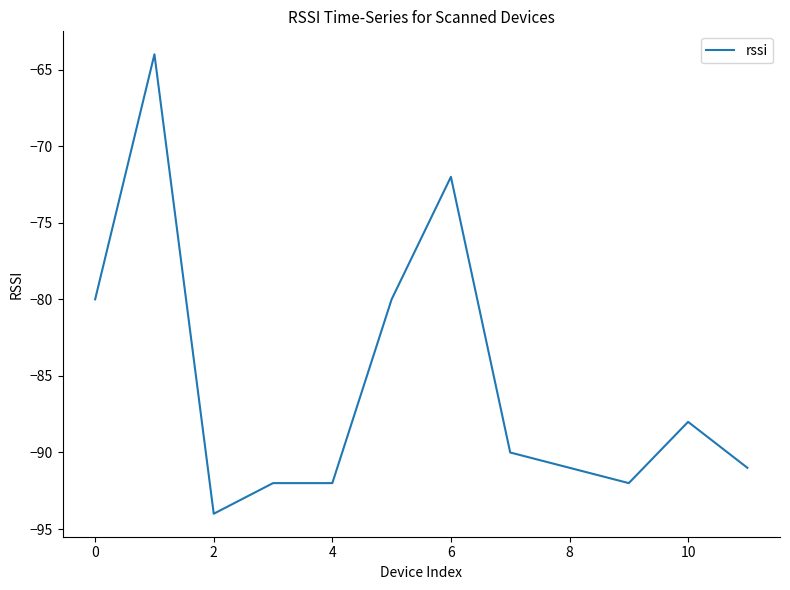

What is the smallest value displayed?

-94